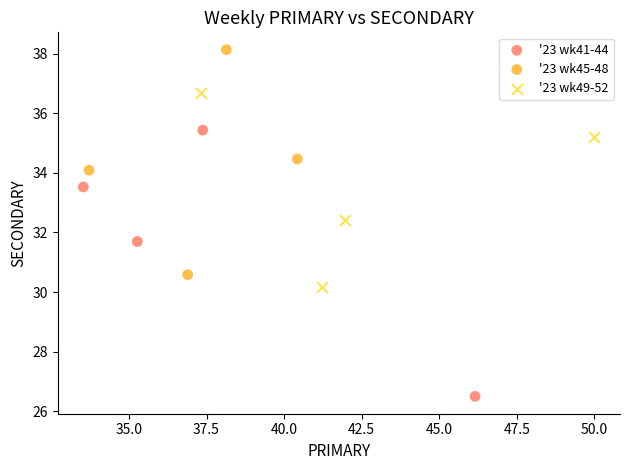

Which series reaches the maximum Y coordinate?

'23 wk45-48